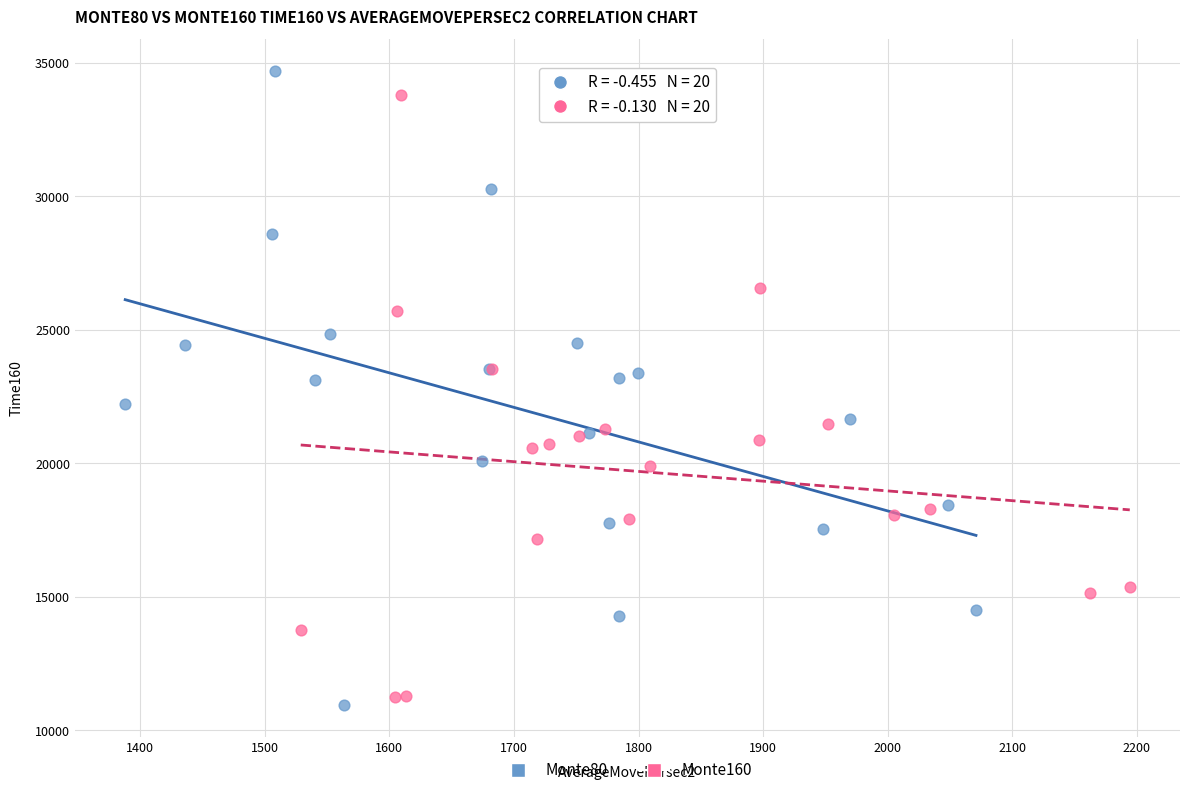

Which series has the widest spread of Y values?

Monte80